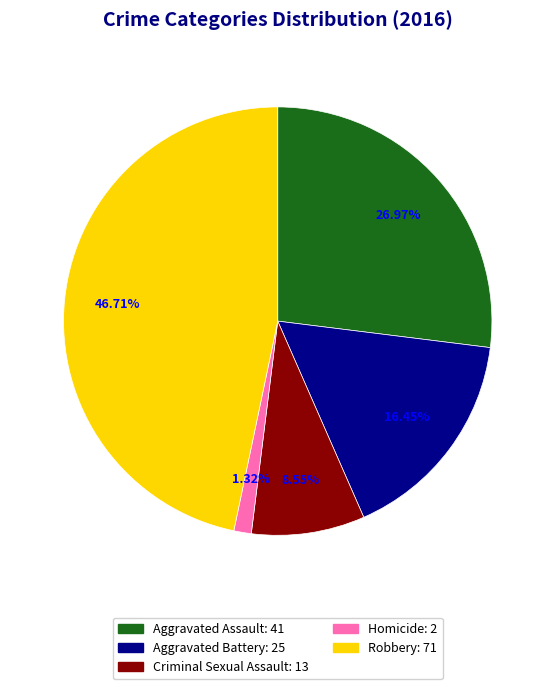

Which has a higher value, Robbery or Aggravated Battery?

Robbery